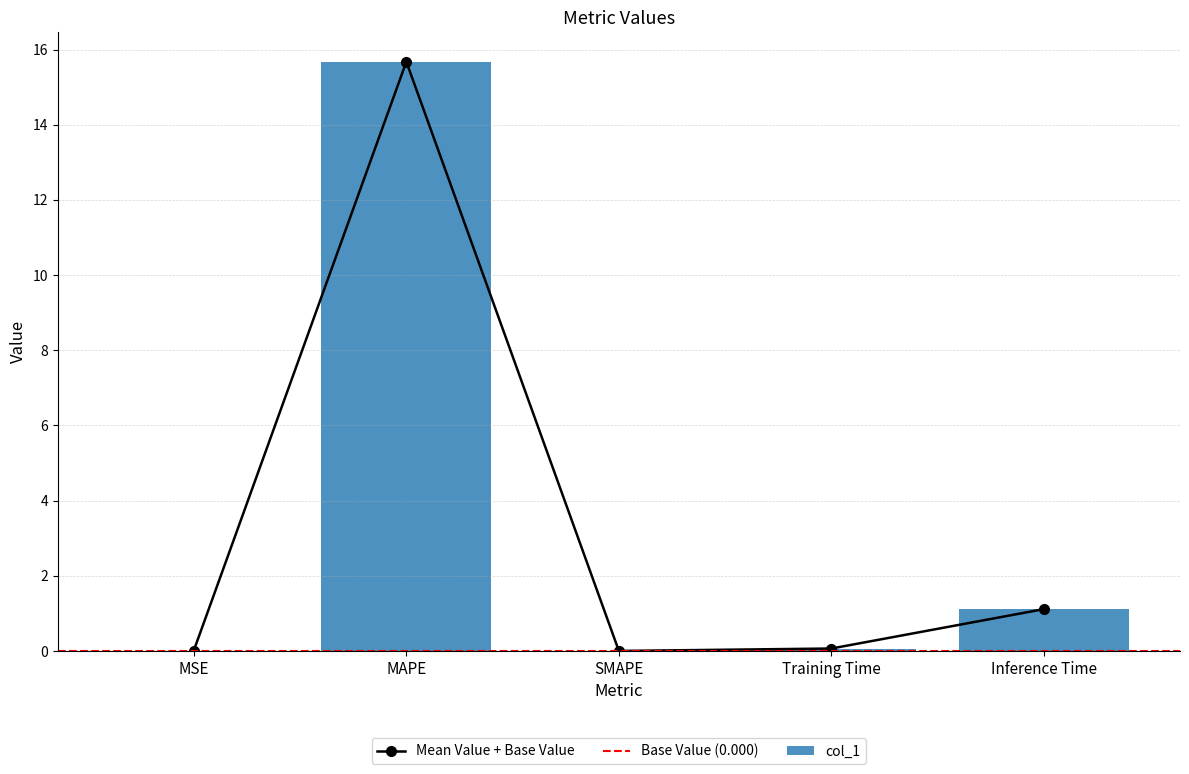

At which label is the value closest to 7?

Inference Time